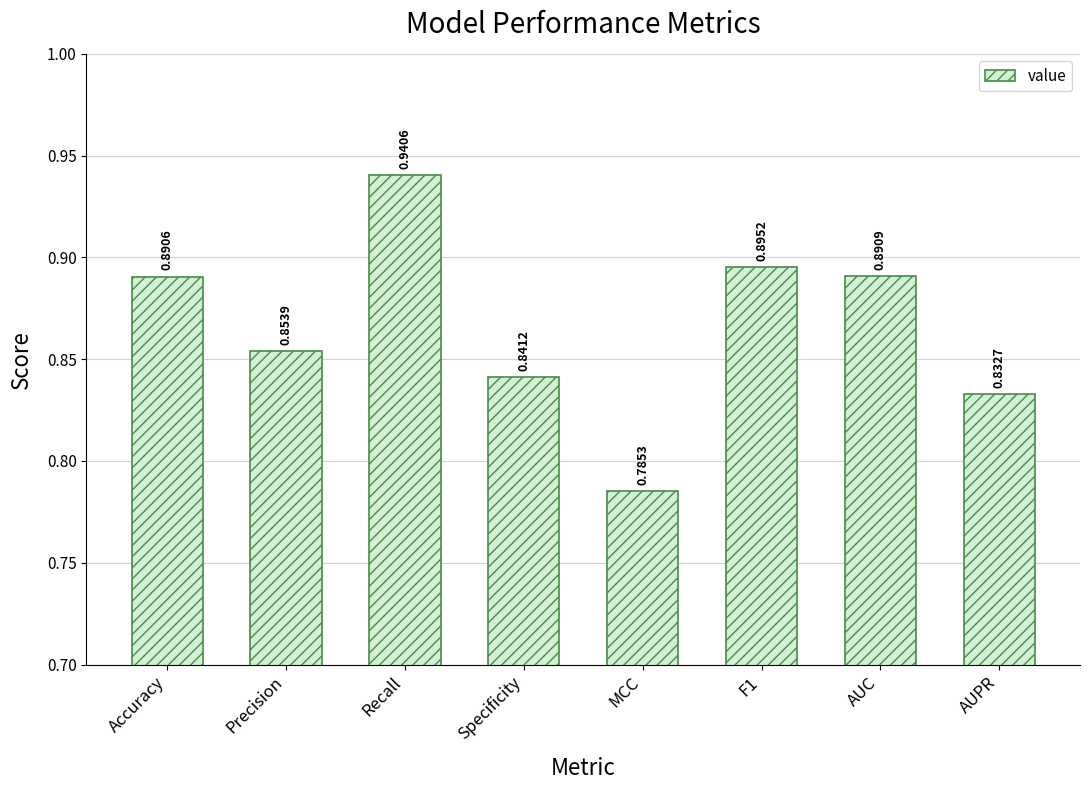

The chart shows a value of 0.3 at Precision. True or false?

False